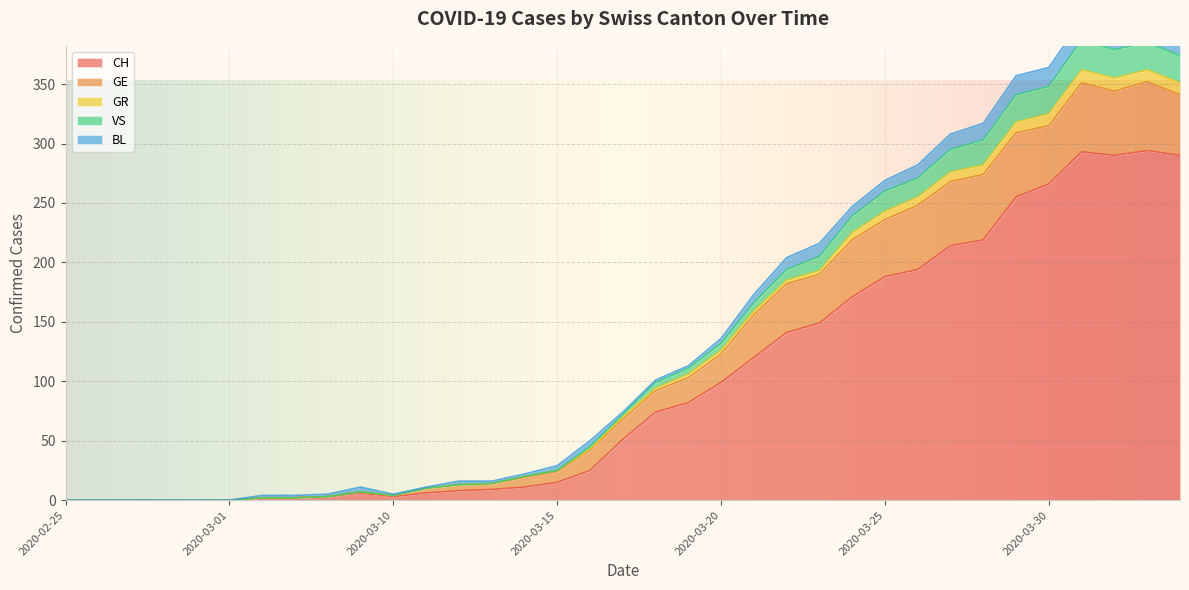

The value of CH at 2020-03-06 is 2. True or false?

True